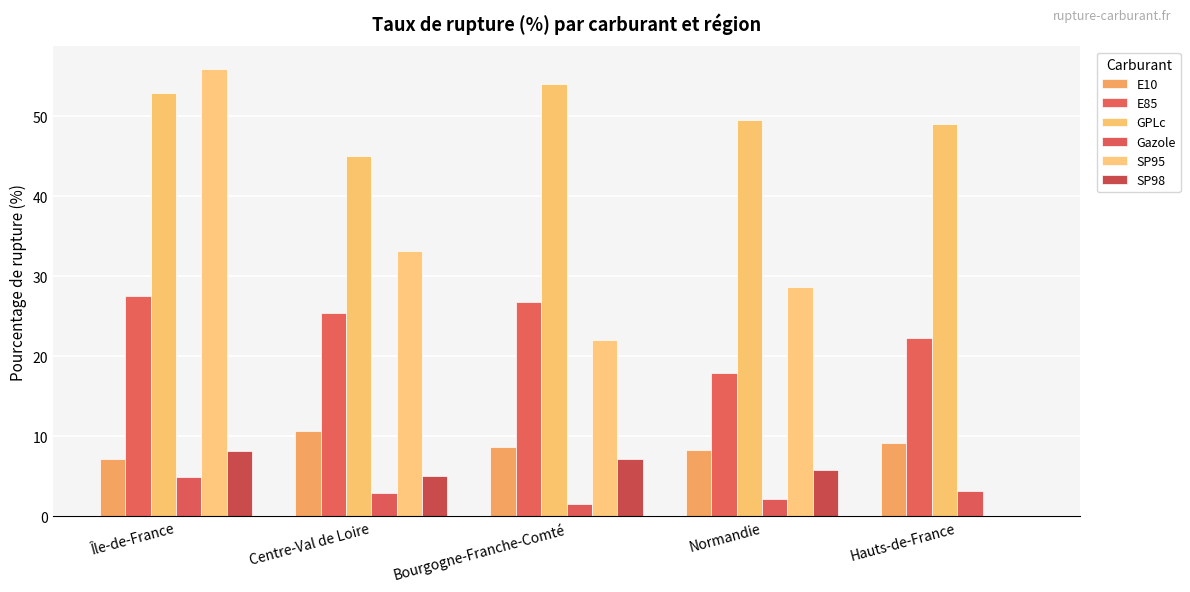

At how many categories does at least one series exceed 2?

5